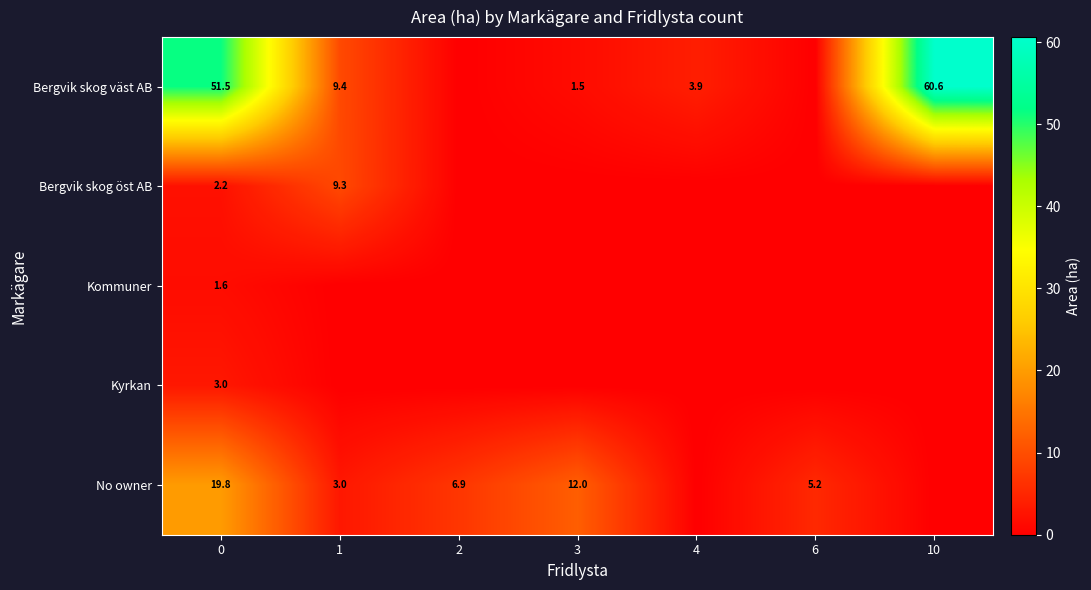

What is the spread (max minus min) of values at 0?

49.9